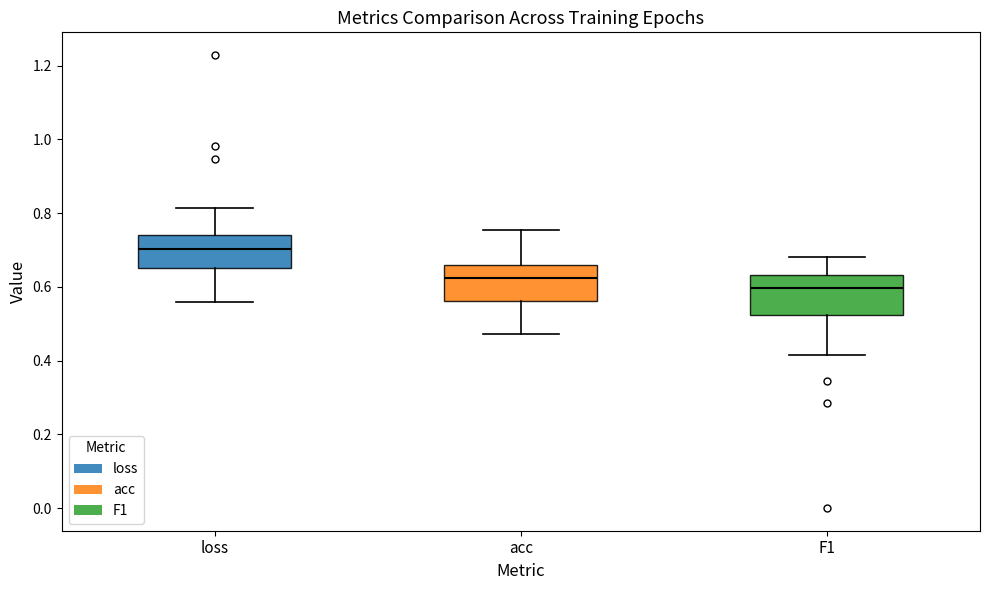

Which box has the highest median line?

loss